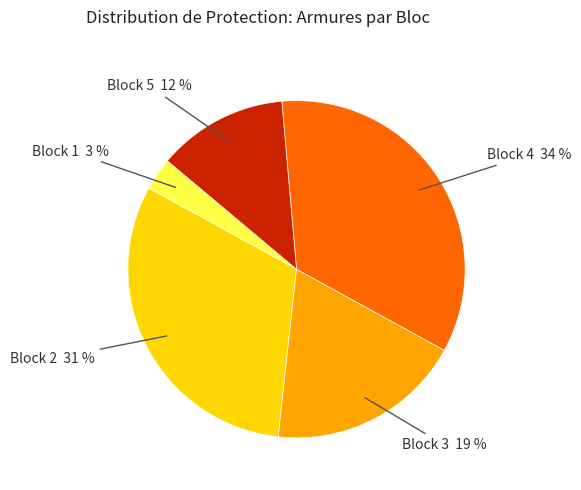

Is there any slice that represents more than half of the pie?

No